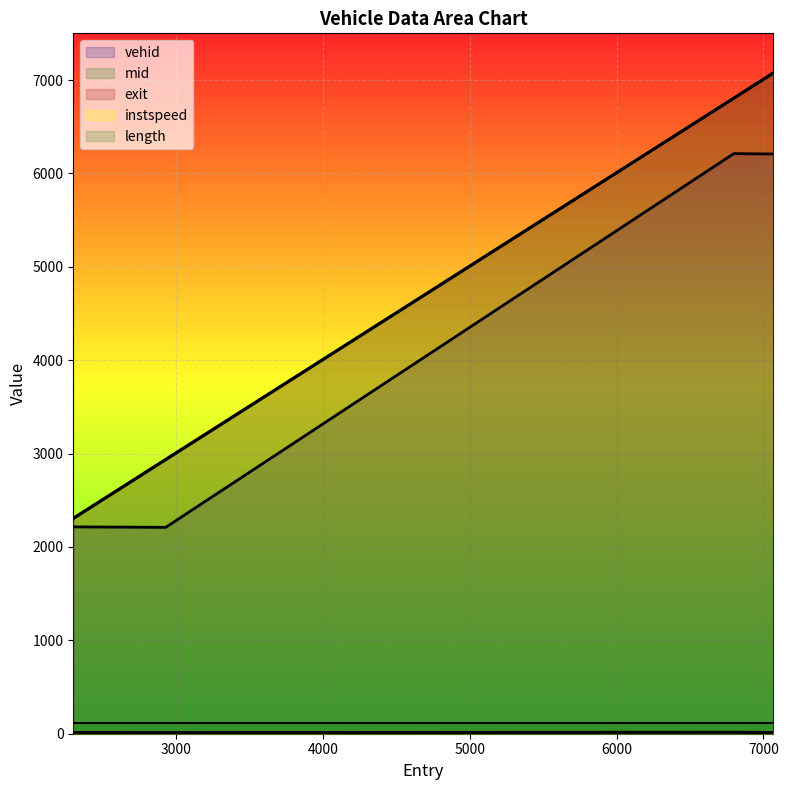

The value of instspeed at 6798.214886207241 is 14.9. True or false?

True